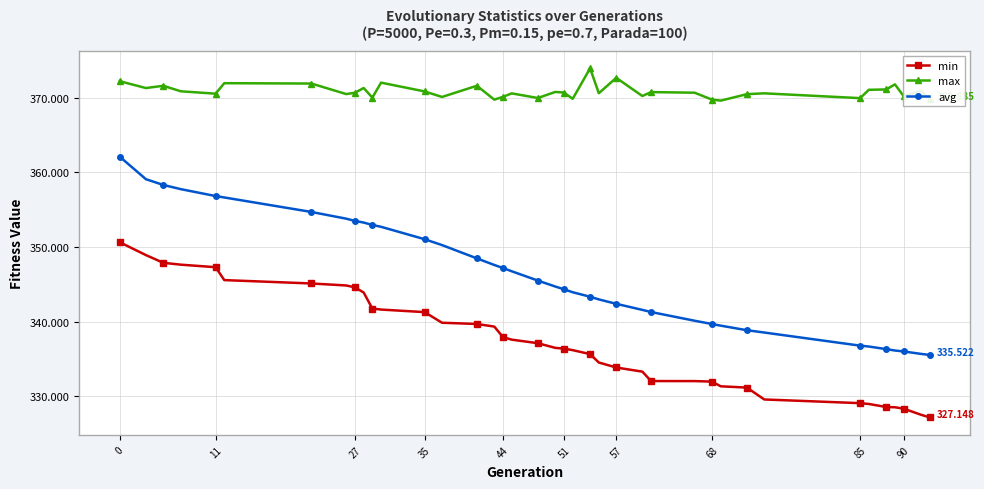

How many series are shown in this chart?

3